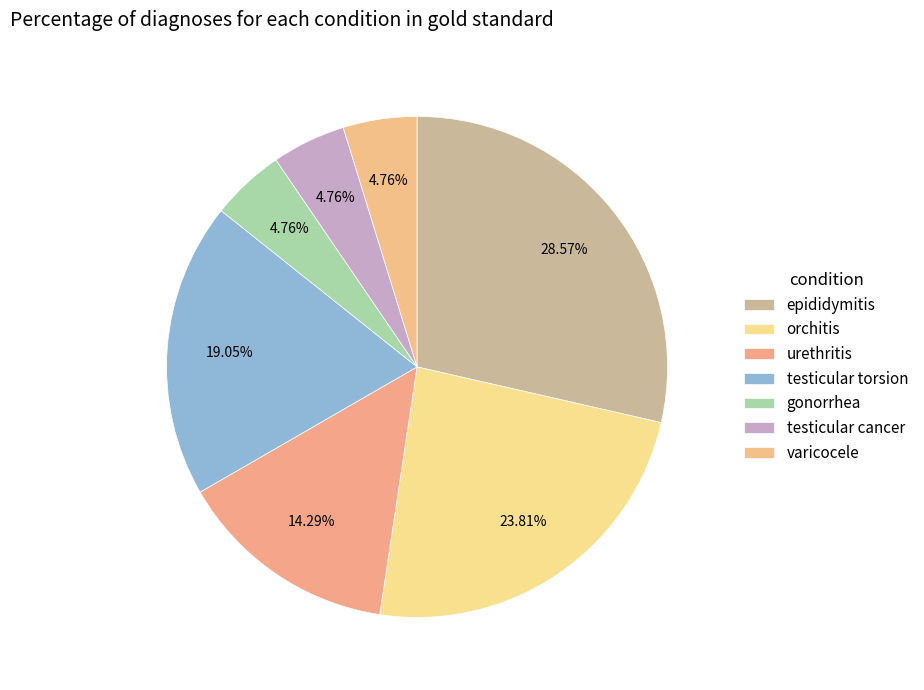

Count the number of slices in the pie.

7